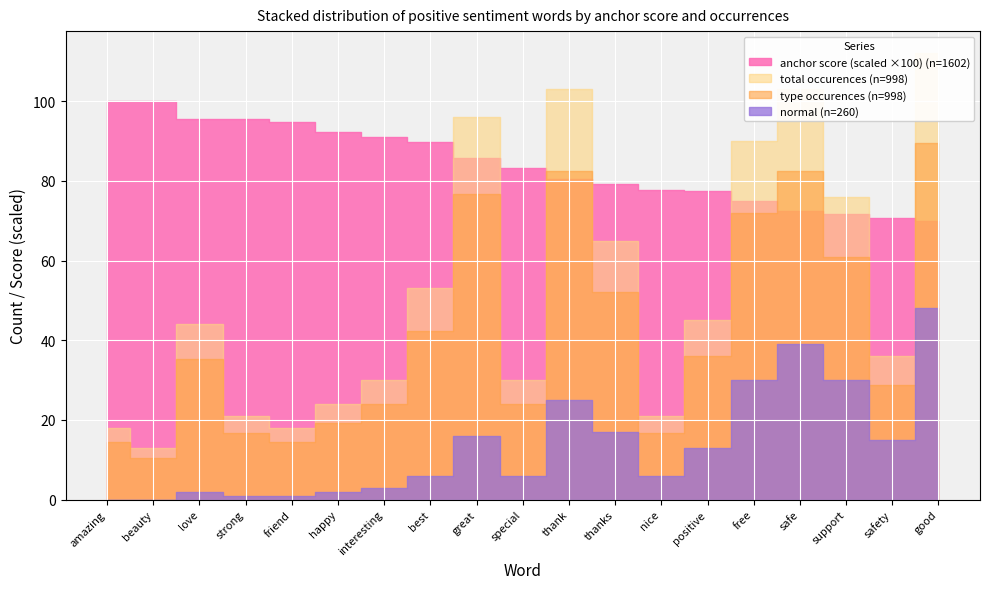

Where is total occurences nearest to the value 62?

thanks